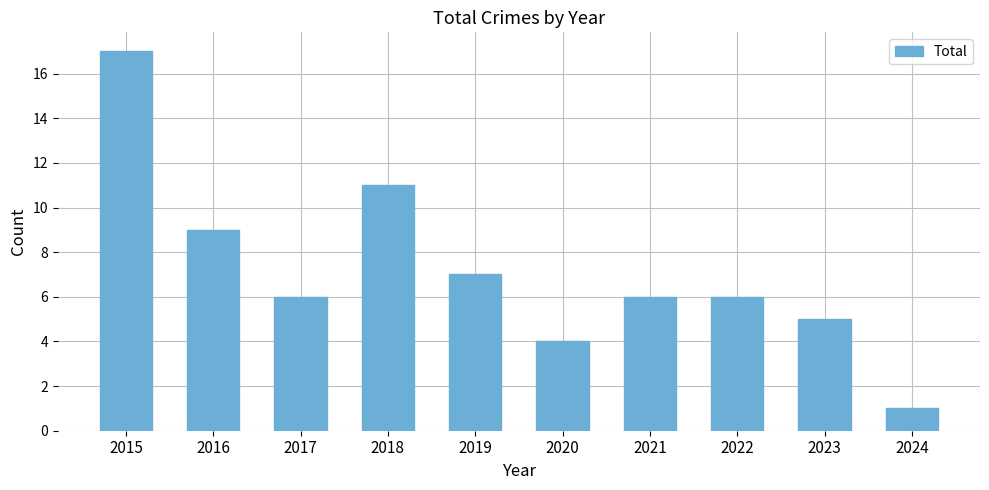

Reading left to right, transcribe all the data shown in this chart.

17	9	6	11	7	4	6	6	5	1